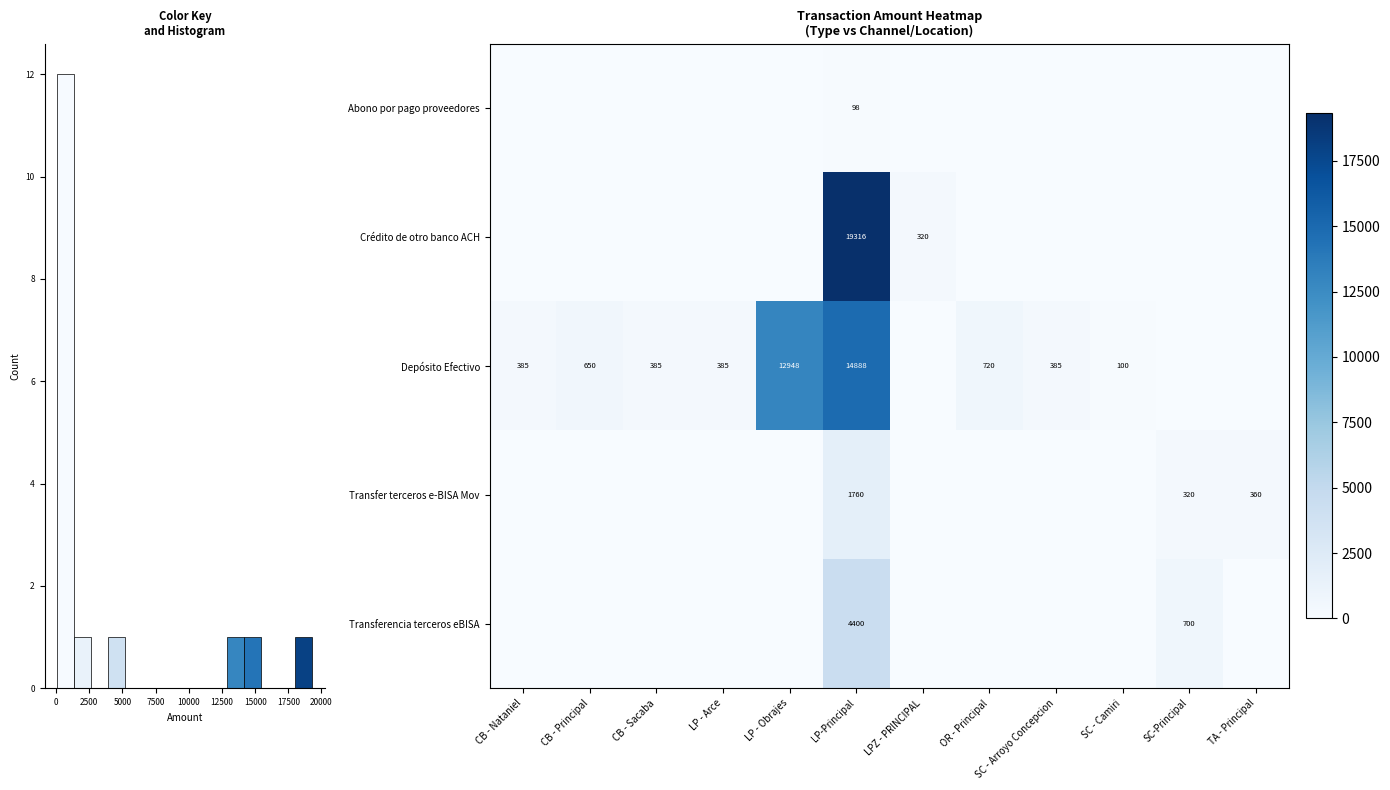

True or false: Transfer terceros e-BISA Mov has a value of 129 at TA - Principal.

False